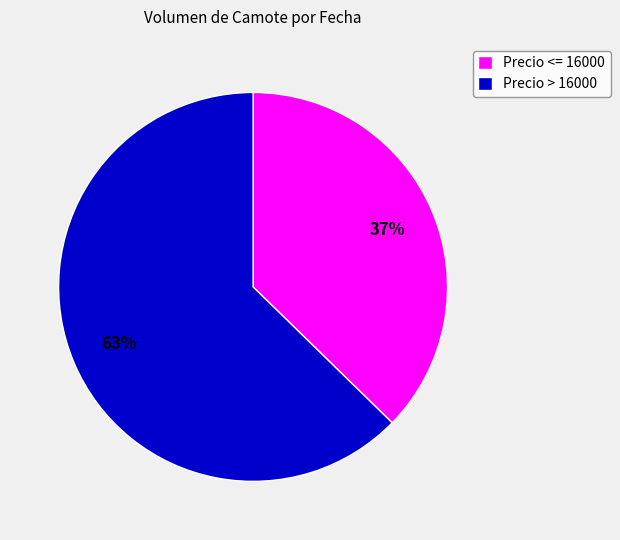

Which has a higher value, Precio > 16000 or Precio <= 16000?

Precio > 16000